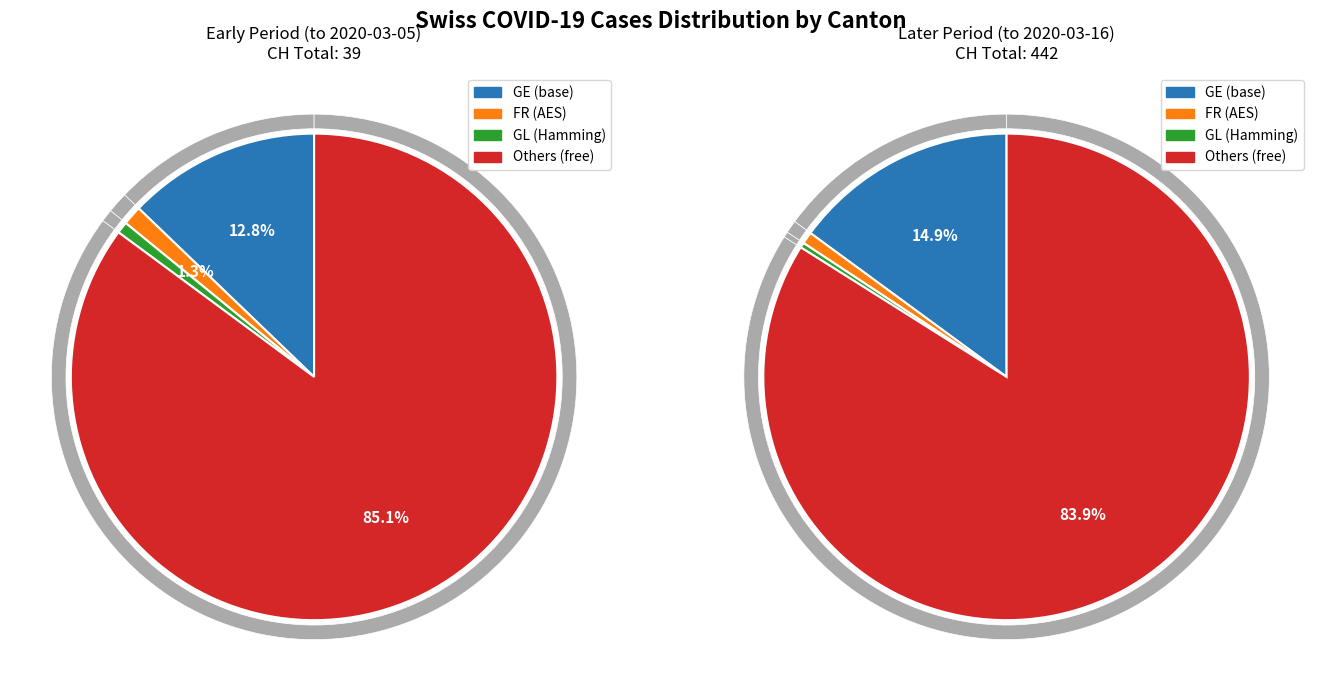

True or false: 2020-03-07 accounts for 8% of the total.

False